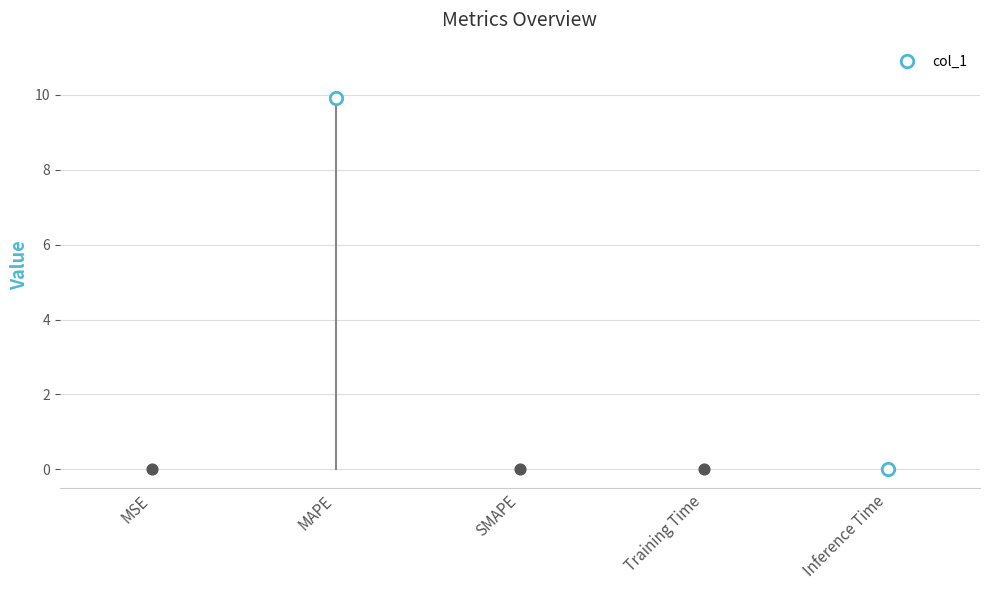

Between MAPE and Inference Time, which is larger?

MAPE